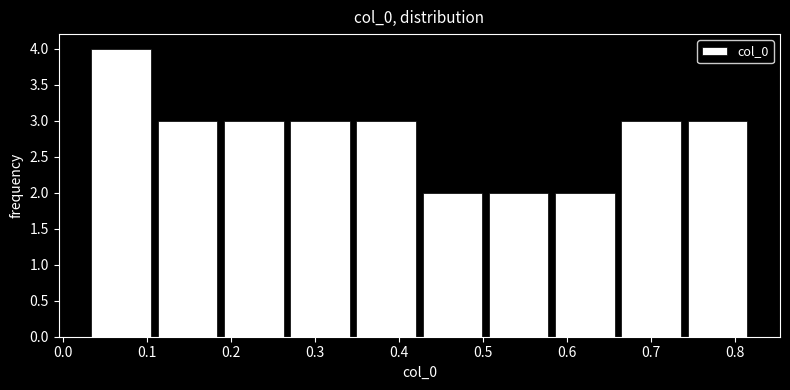

What is the height of the bar covering 0.27 to 0.35 on the x-axis? Neither the bar edges nor the heights are printed on the chart, so give them approximately, as read against the axes.

3